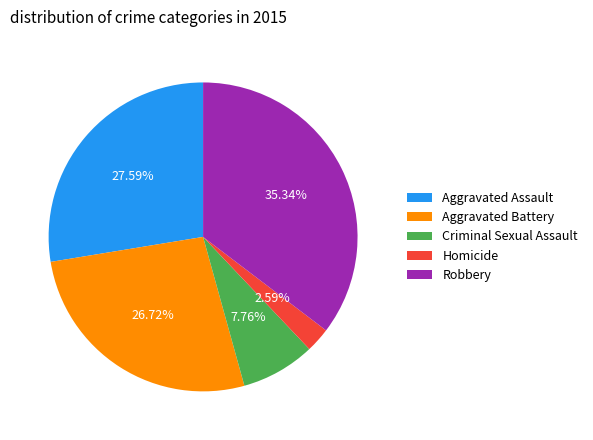

Count the number of slices in the pie.

5